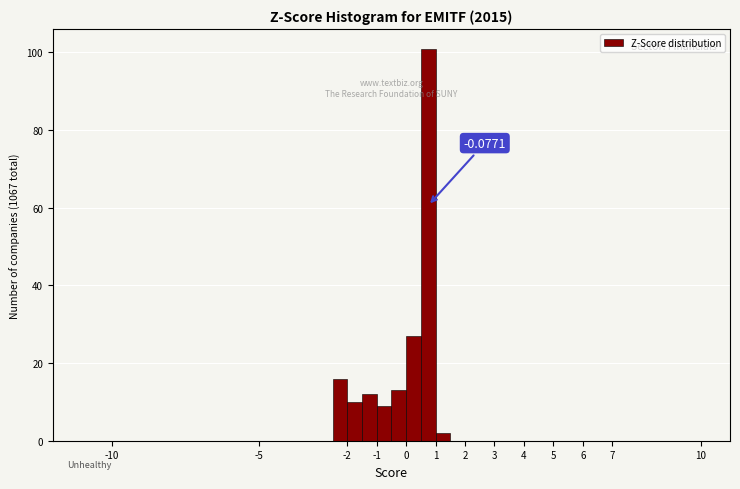

Which range on the x-axis has the tallest bar?

0.5 to 1.0